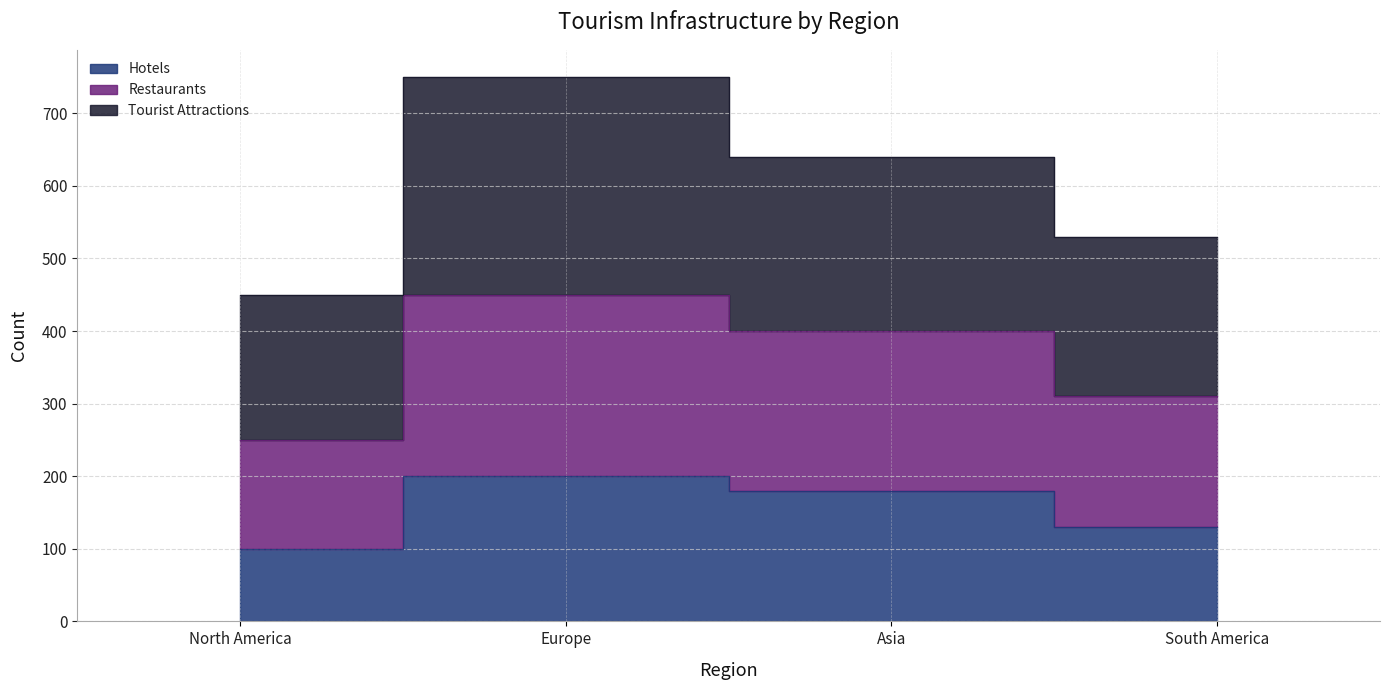

What position from the right is Asia?

2